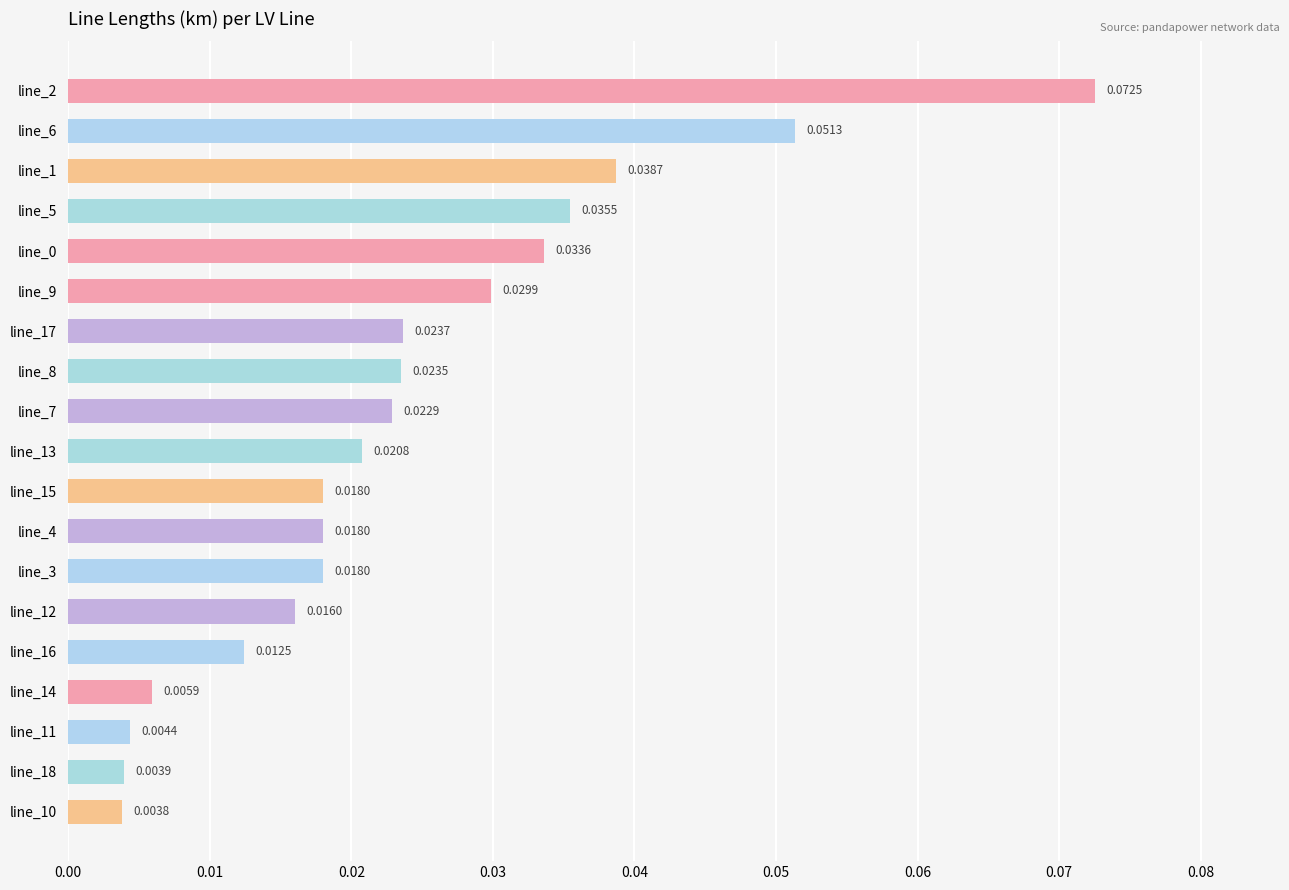

Where is the data nearest to the value 0?

line_10